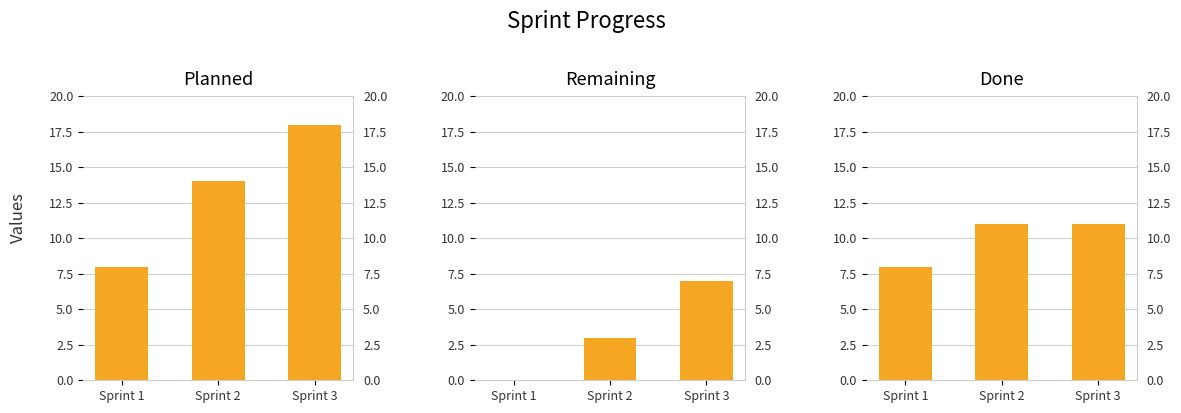

Which has a higher value, Sprint 1 or Sprint 3?

Sprint 3